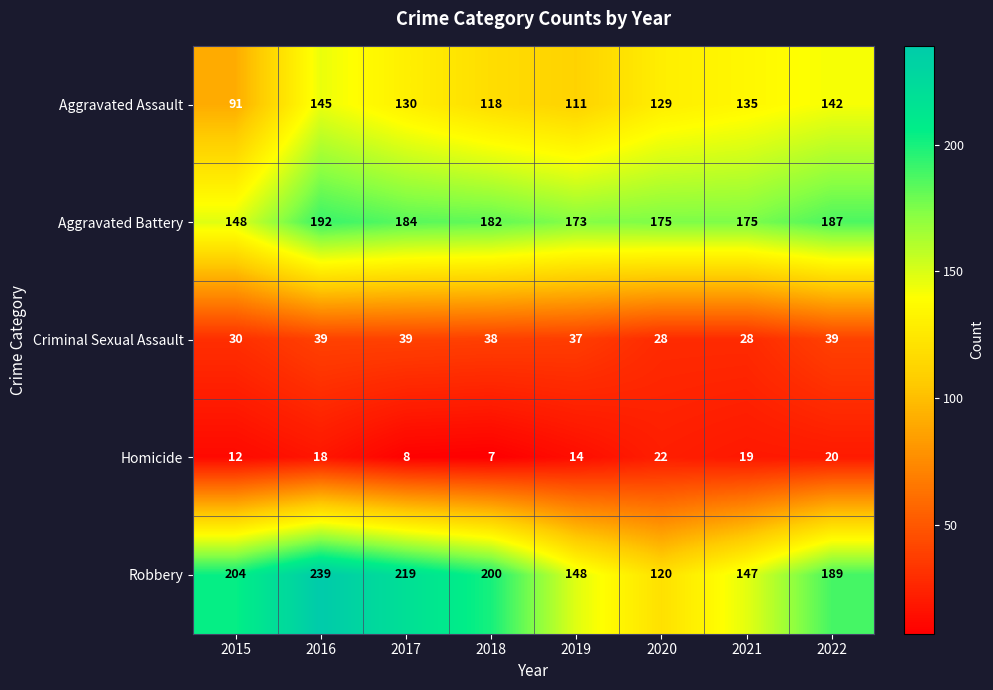

Between 2015 and 2019, which series saw the biggest shift?

Robbery